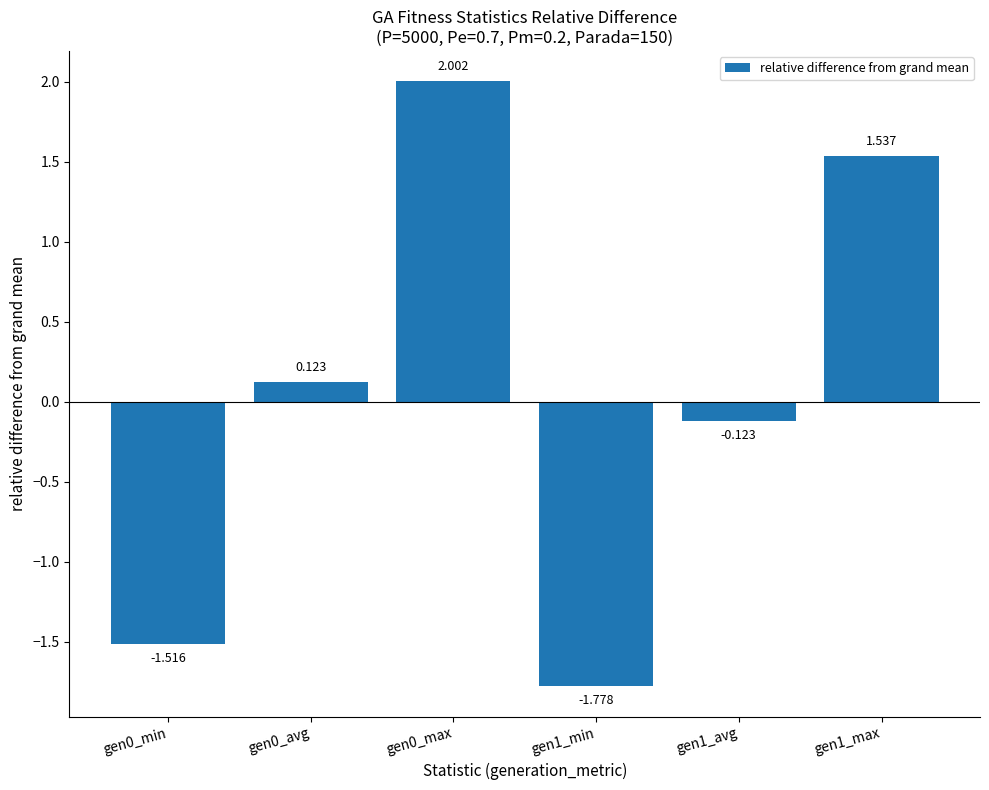

What is the greatest value displayed?

2.0